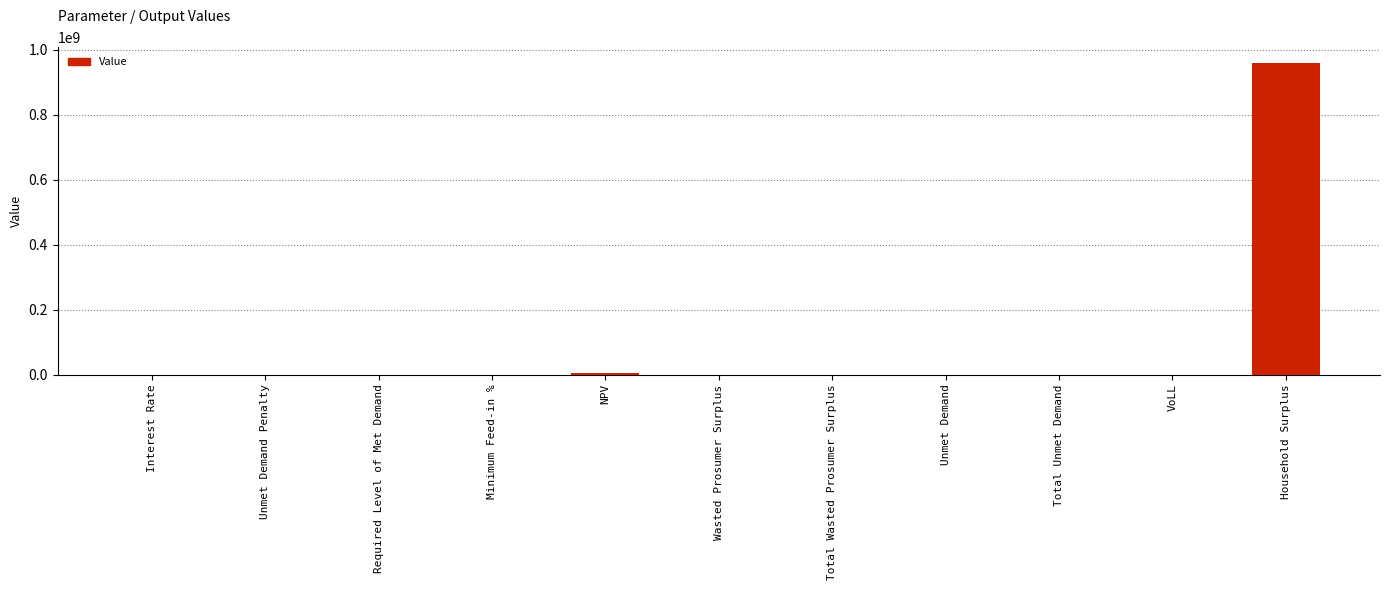

Is it true that the value at Household Surplus is 959260148.5?

True